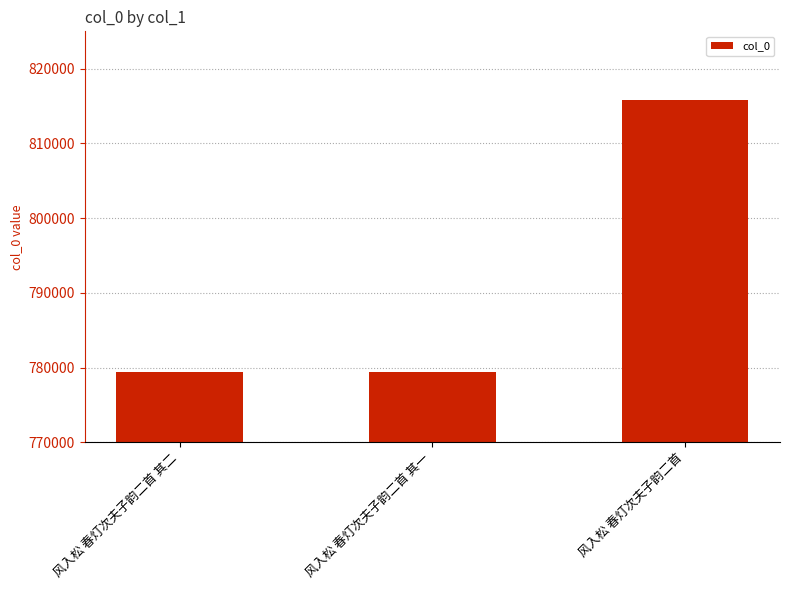

What value does the data have at 风入松 春灯次夫子韵二首 其一?

779347